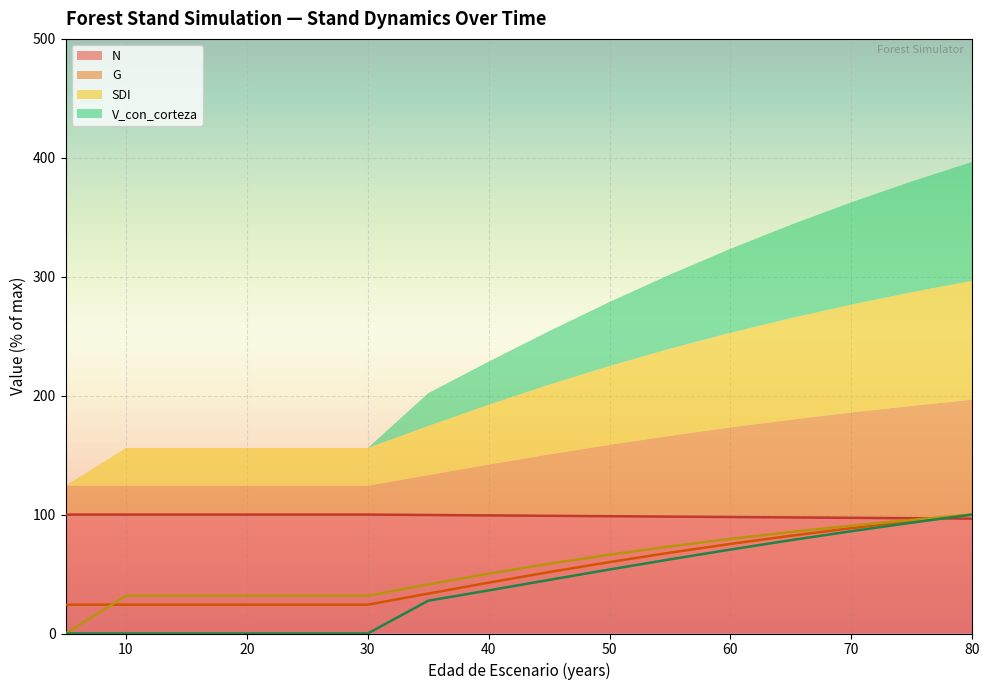

What is the total value across all series at 5?

124.2